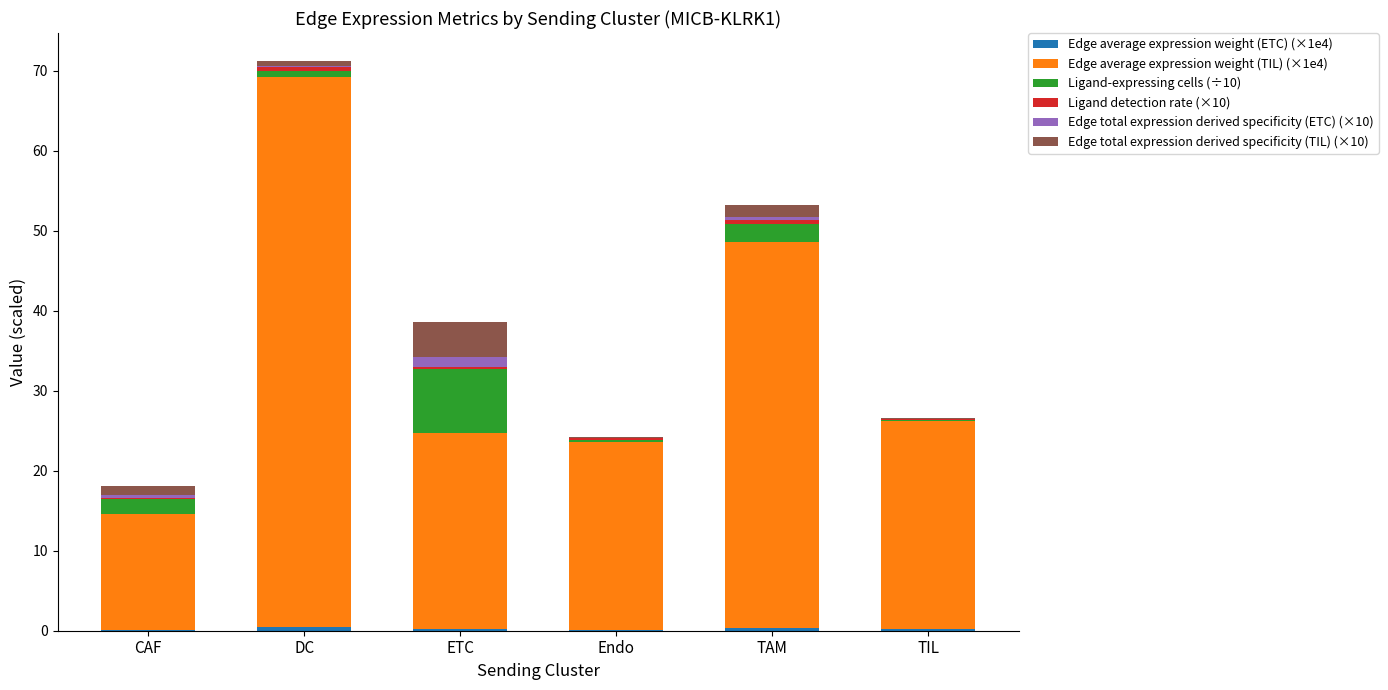

Are the bars grouped side by side (vs. stacked)?

No